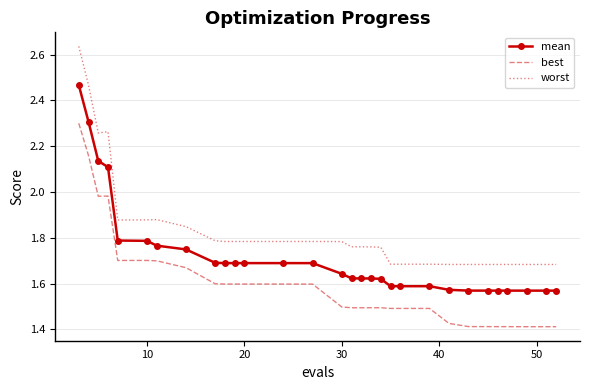

True or false: worst and best cross at least once.

False